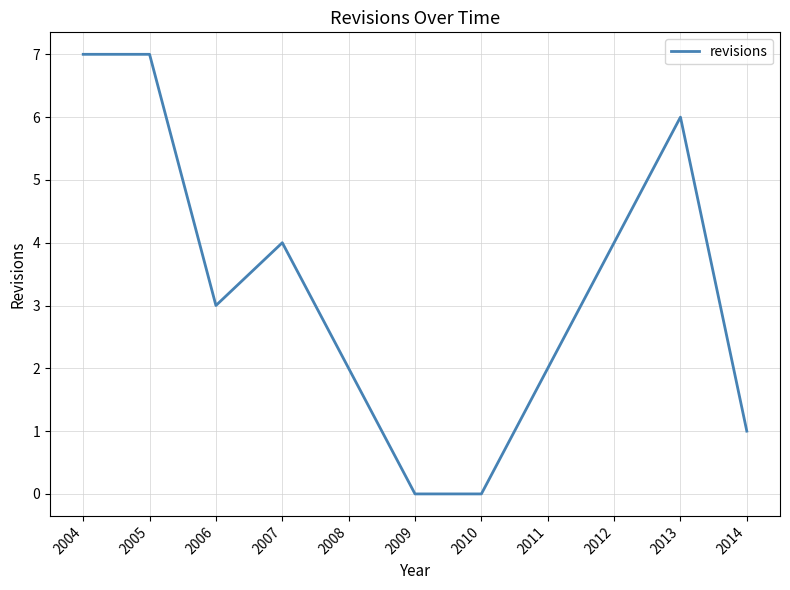

The value at 2009 is -4. True or false?

False